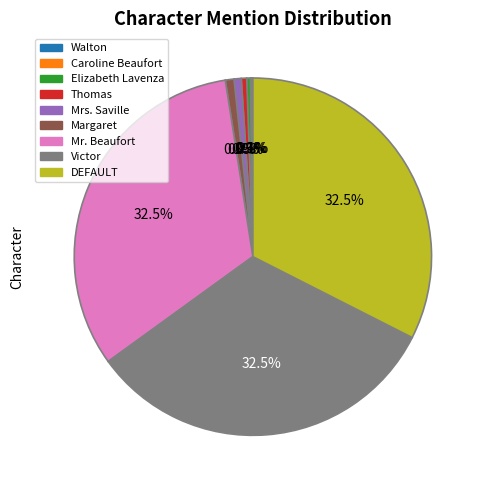

True or false: DEFAULT accounts for 19% of the total.

False